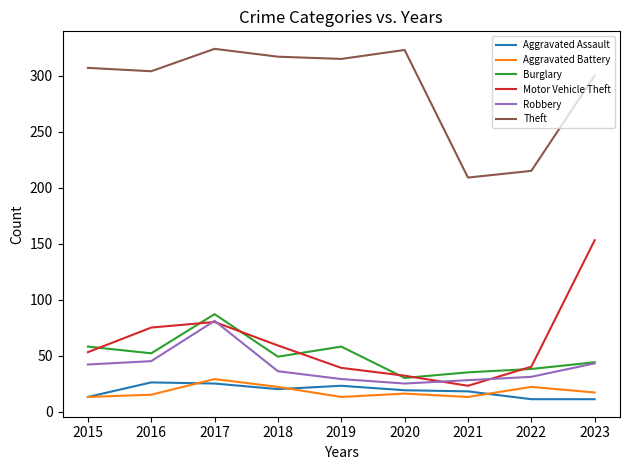

What is the minimum value shown in the chart?

11